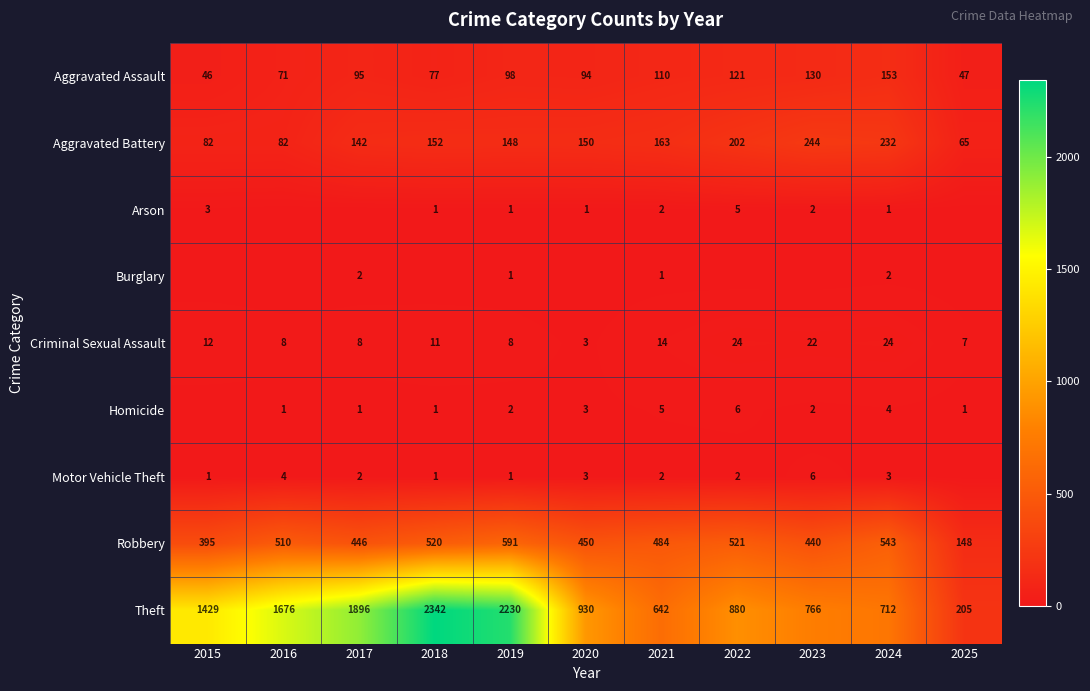

What is the sum of the Robbery values at 2017 and 2024?

989